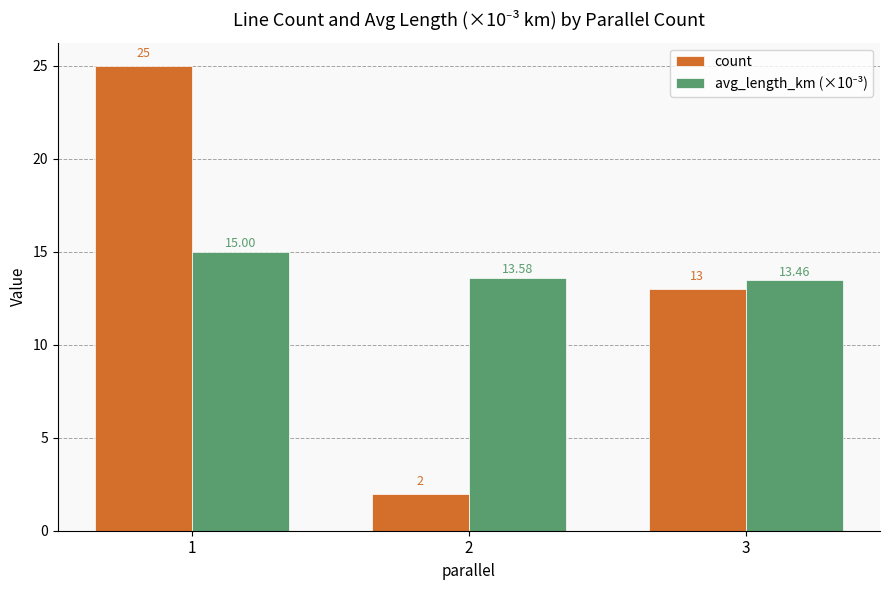

How many bars are there in each group?

2